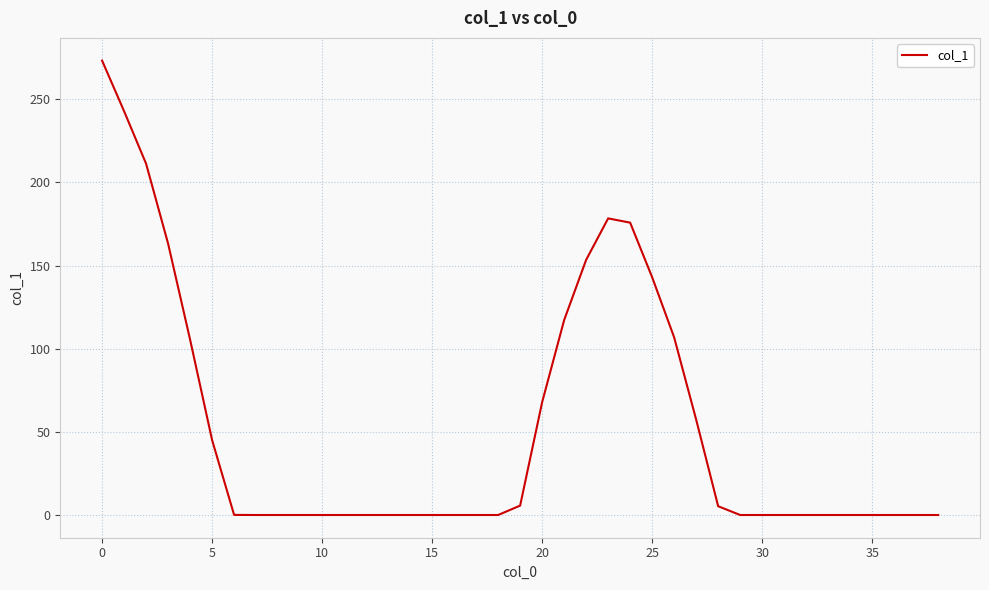

How many lines are shown in the chart?

1